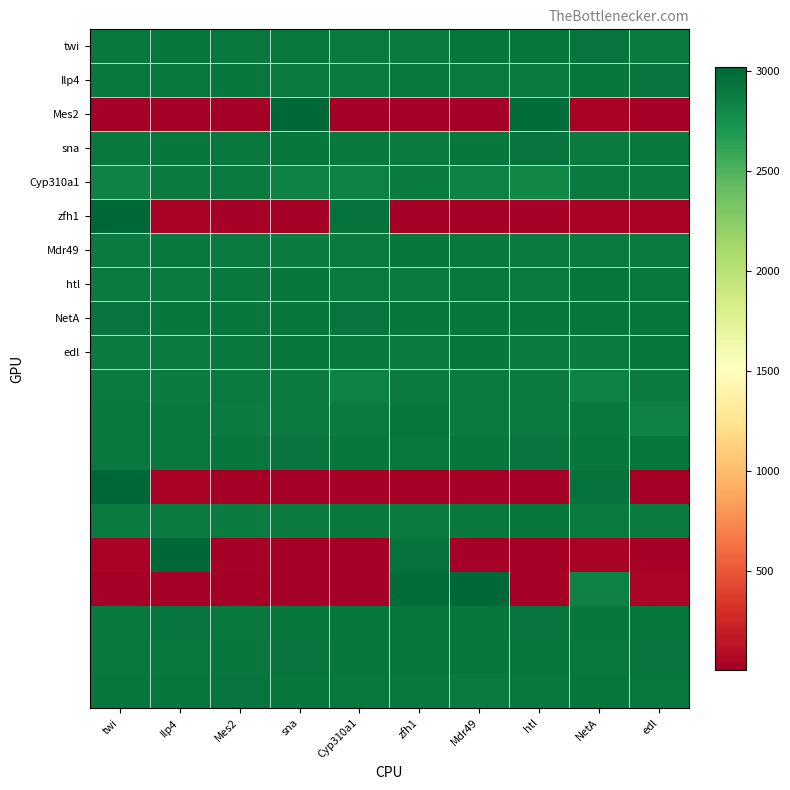

What is the total value across all series at twi?

49585